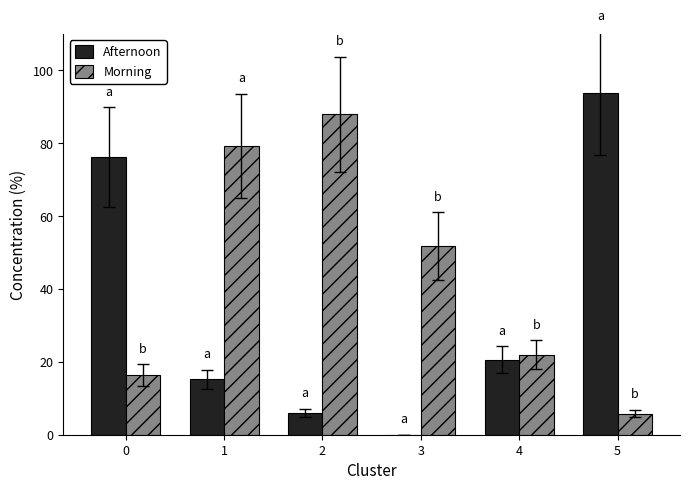

What is the difference between the Morning values at 3 and 1?

27.5